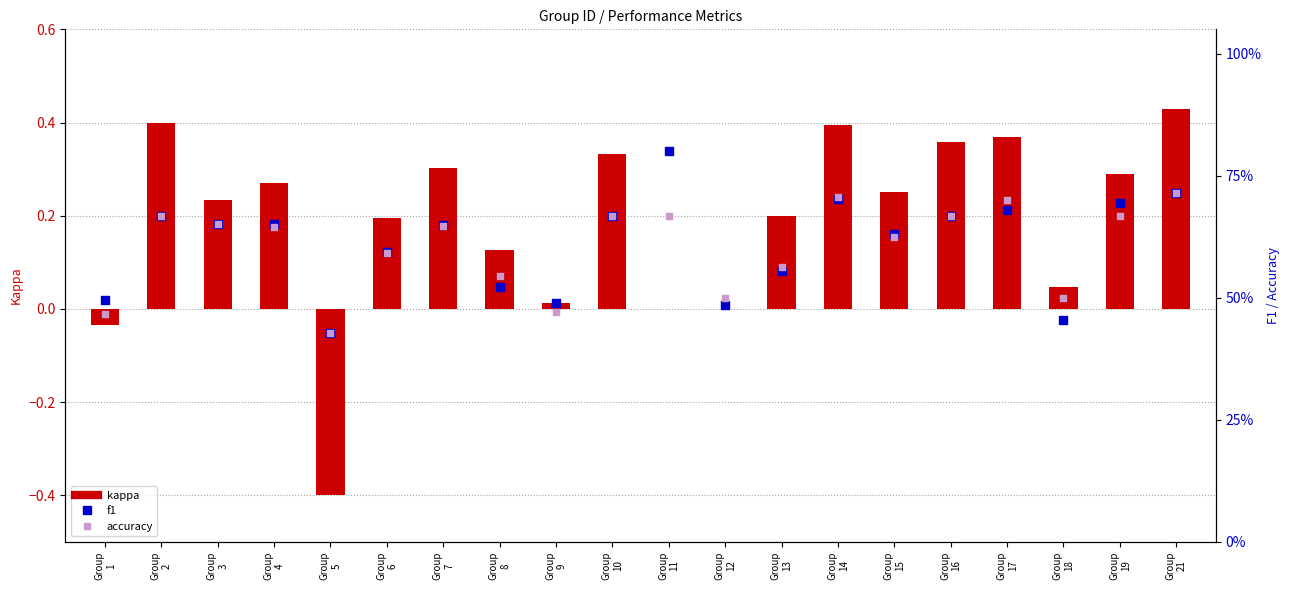

Is the value of f1 at Group
5 greater than the value of accuracy at Group
14?

No